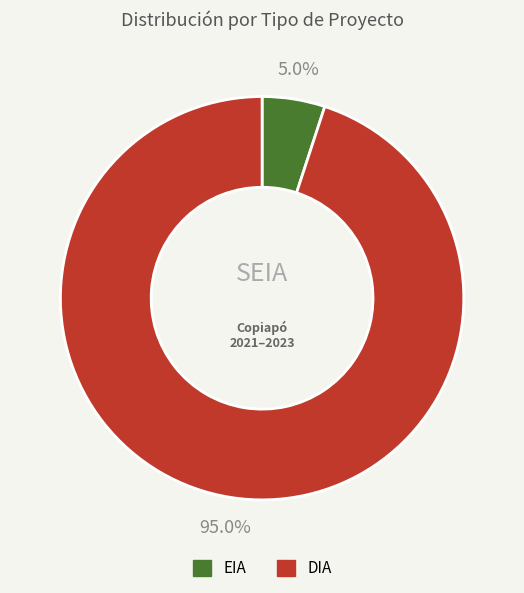

Does DIA account for over 50% of the chart?

Yes